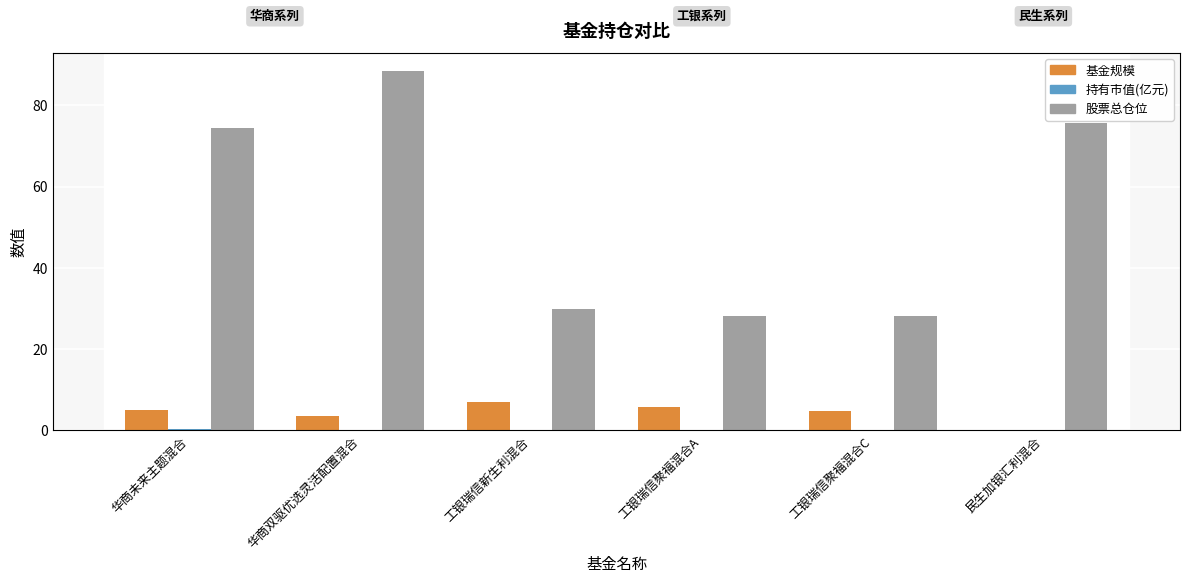

Rank the series at 民生加银汇利混合 from lowest to highest value.

持有市值(亿元), 基金规模, 股票总仓位